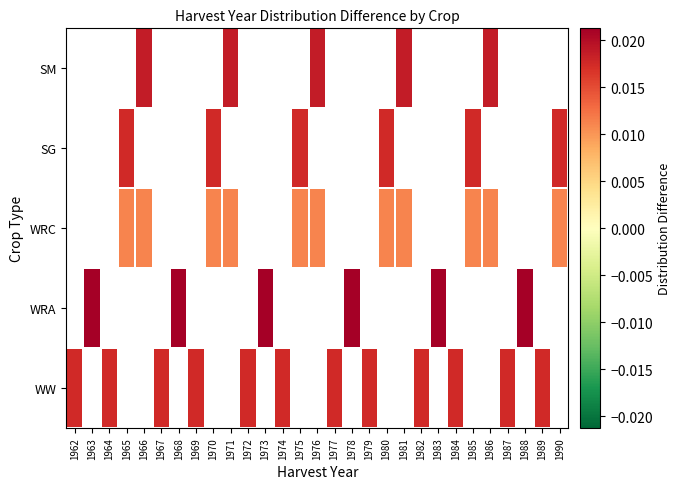

Which label corresponds to the largest value in the chart?

1963